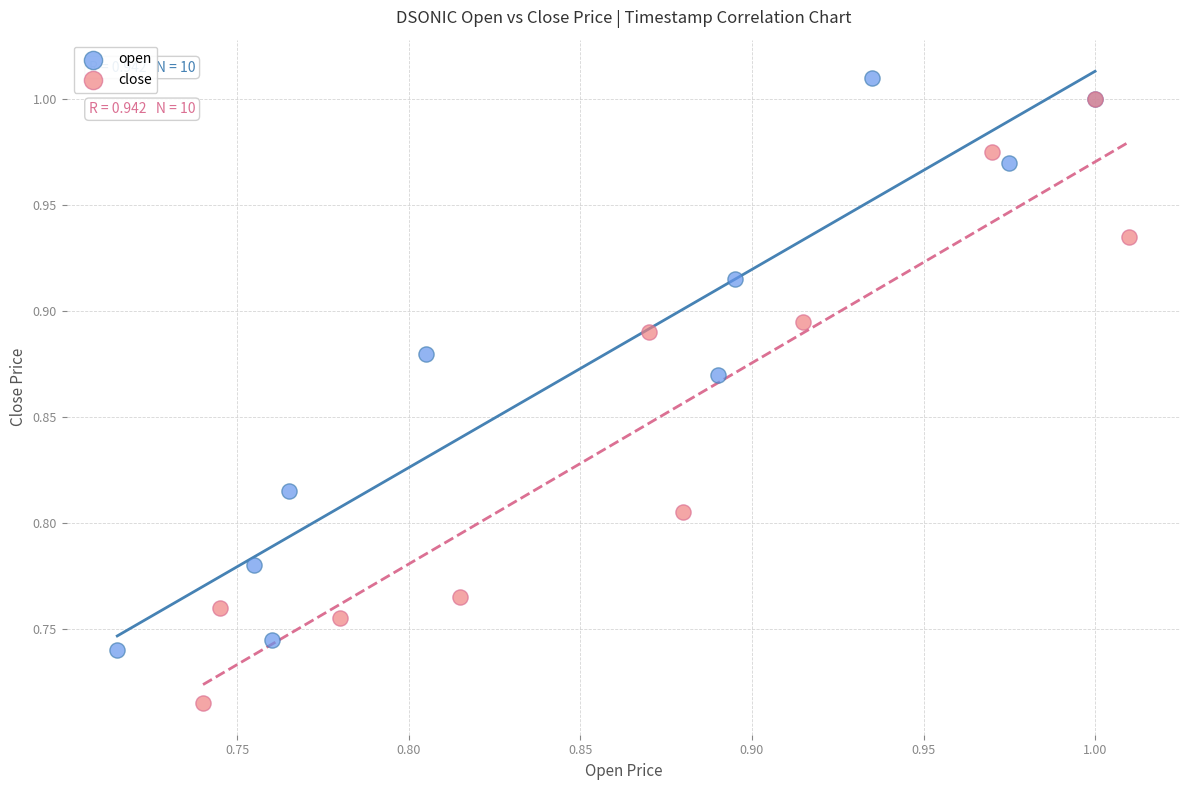

Which series reaches the minimum Y coordinate?

close